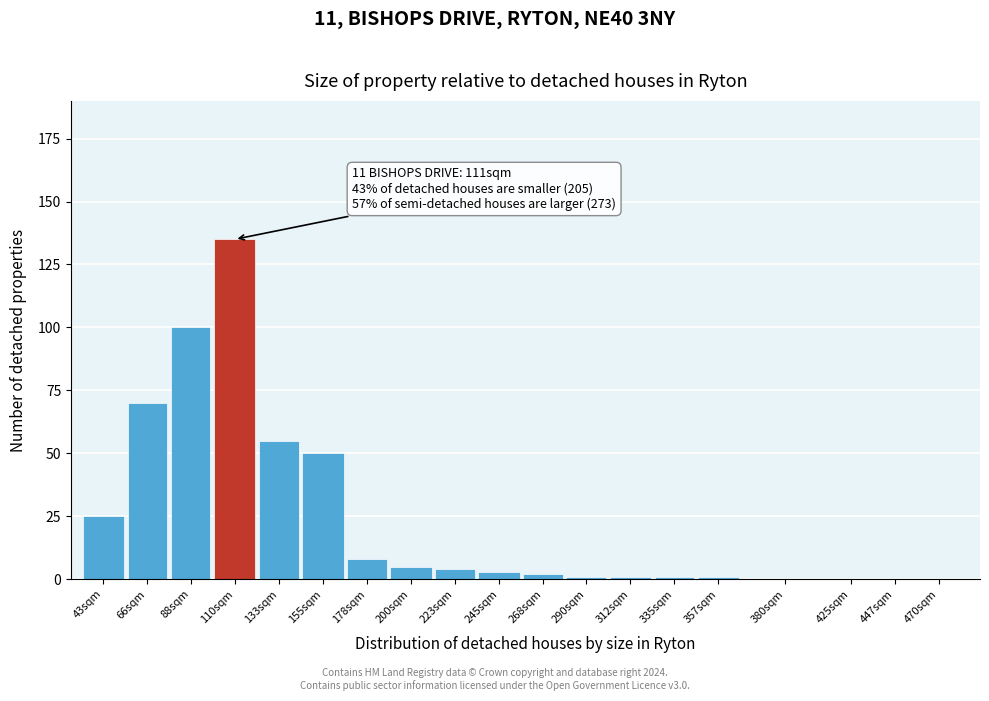

Reading left to right, list all the values displayed in this chart.

43sqm=25	66sqm=70	88sqm=100	110sqm=135	133sqm=55	155sqm=50	178sqm=8	200sqm=5	223sqm=4	245sqm=3	268sqm=2	290sqm=1	312sqm=1	335sqm=1	357sqm=1	380sqm=0	425sqm=0	447sqm=0	470sqm=0